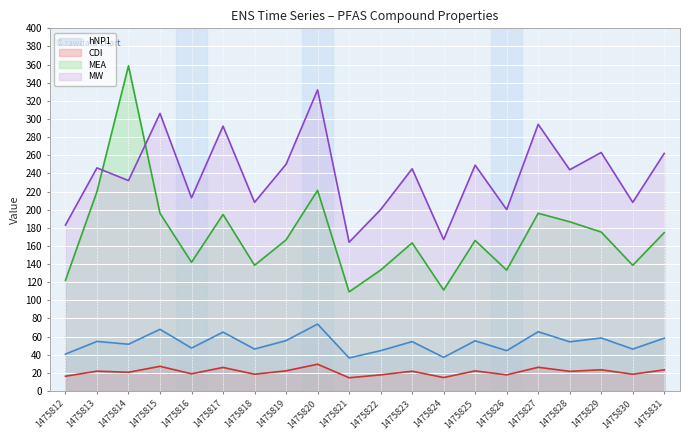

Which series has the widest spread of values?

MEA